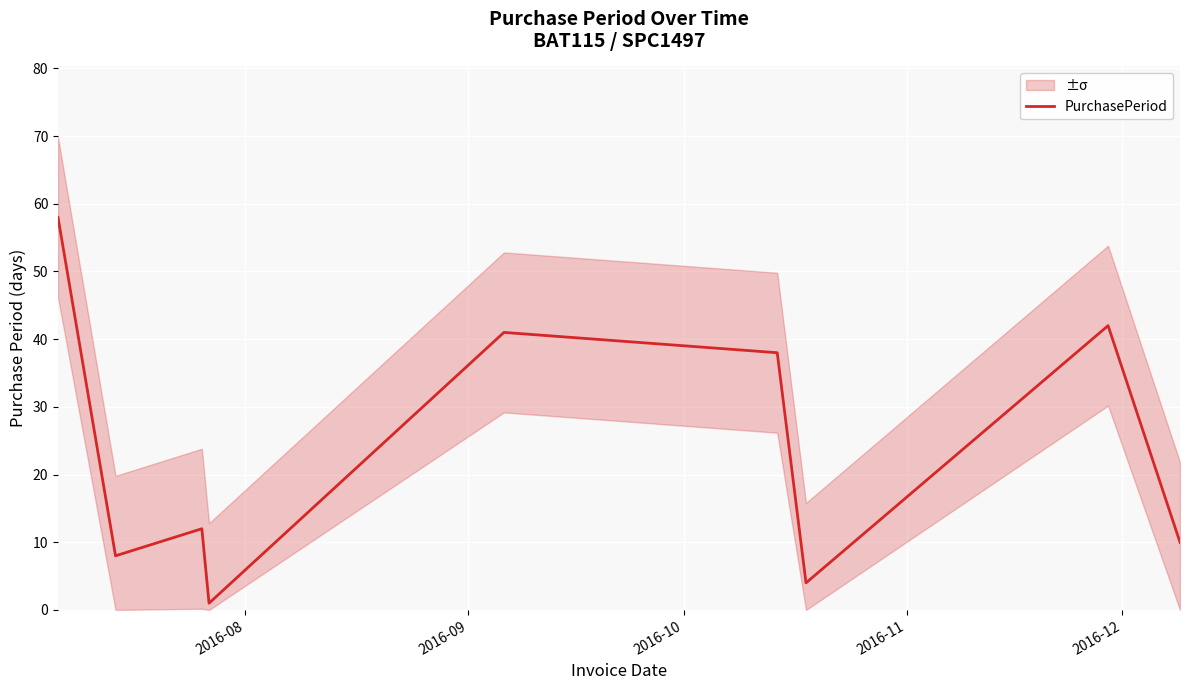

How many lines are shown in the chart?

1